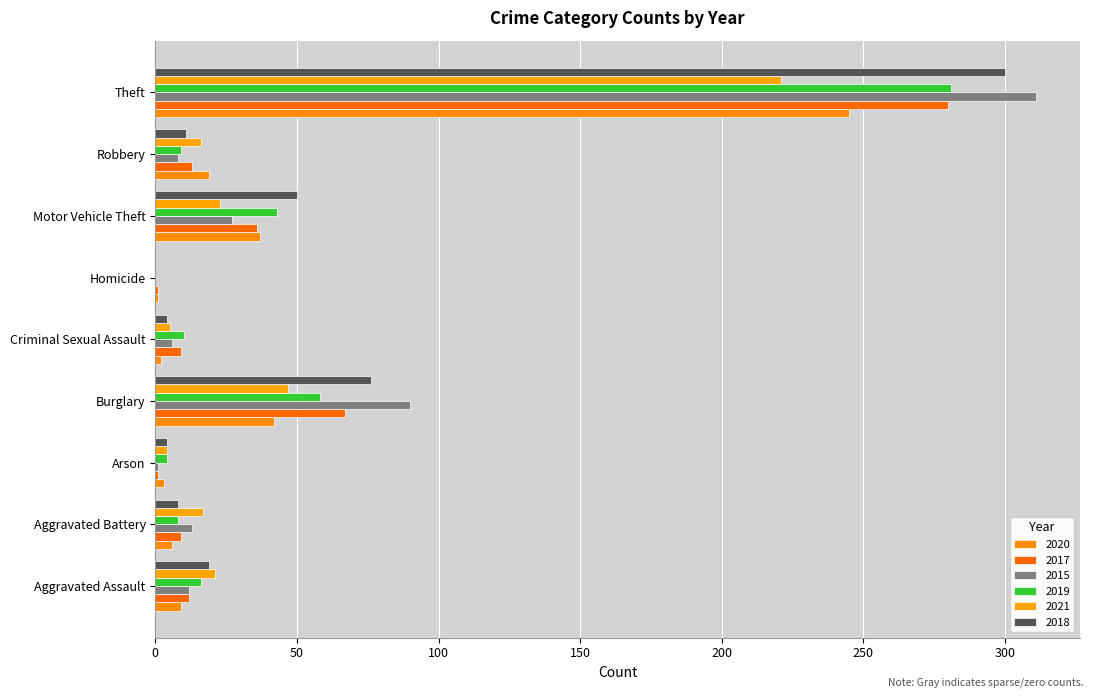

Reading right to left, list all the values displayed in this chart.

2020: 245	19	37	1	2	42	3	6	9
2017: 280	13	36	1	9	67	1	9	12
2015: 311	8	27	0	6	90	1	13	12
2019: 281	9	43	0	10	58	4	8	16
2021: 221	16	23	0	5	47	4	17	21
2018: 300	11	50	0	4	76	4	8	19